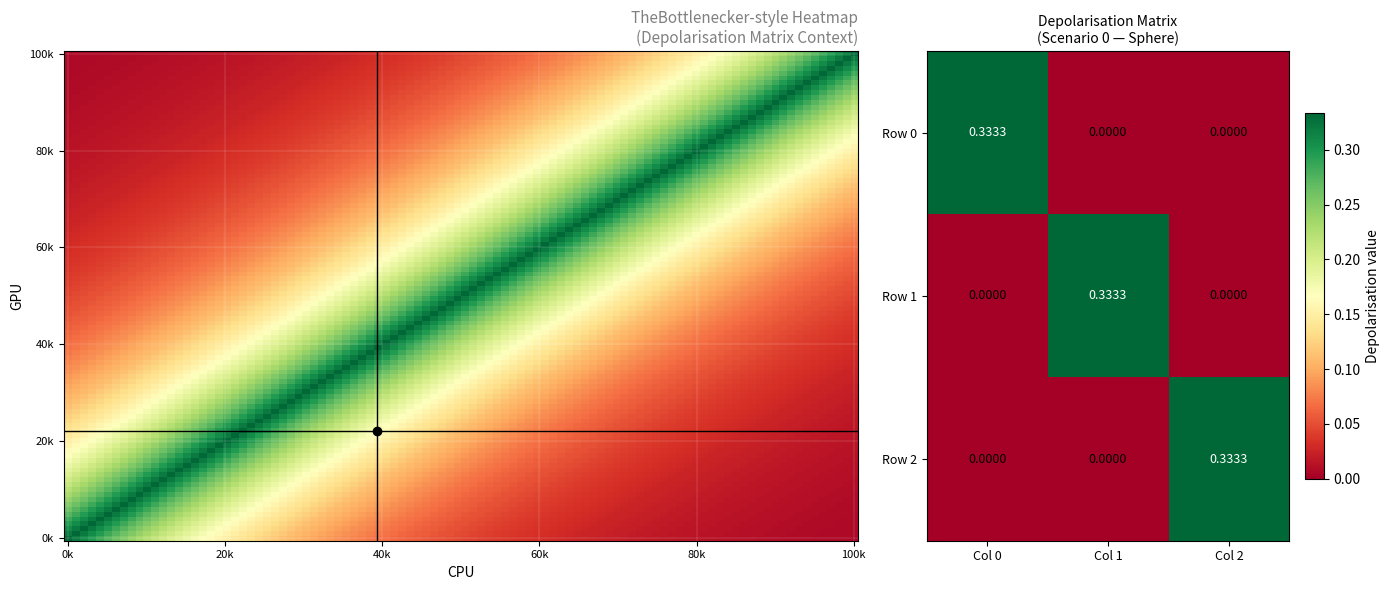

Is the value of Row 2 at Col 1 greater than the value of Row 1 at Col 1?

No